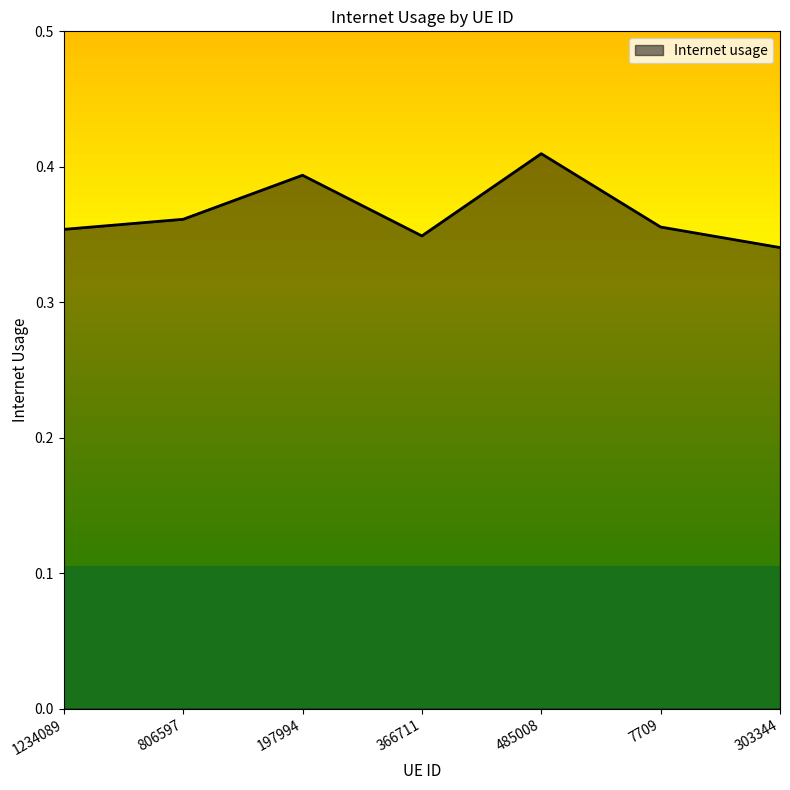

True or false: the data shows 0.6 at 197994.

False